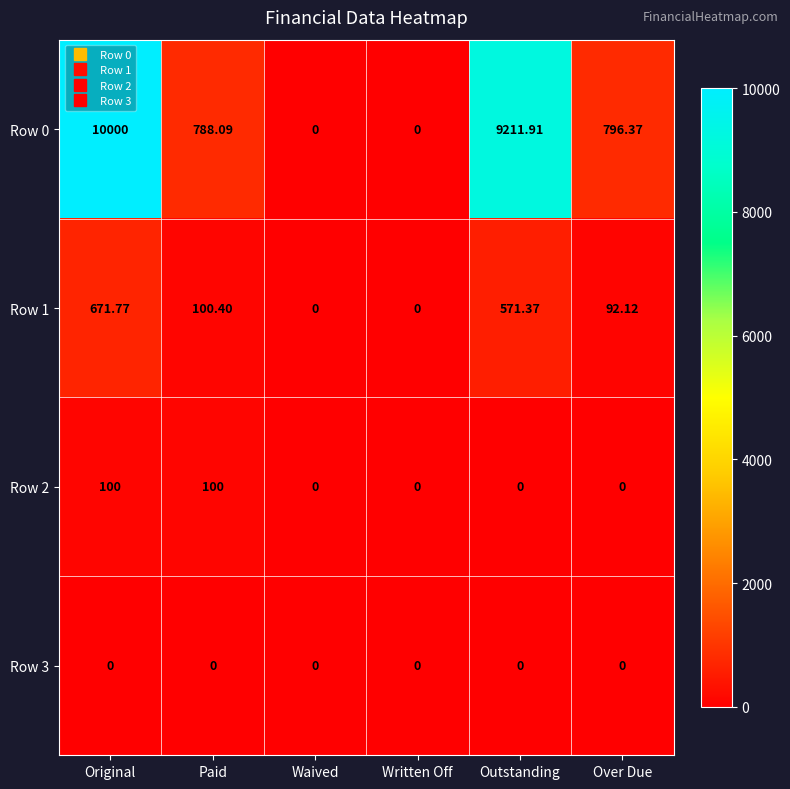

Which series has the largest total across all categories?

Row 0